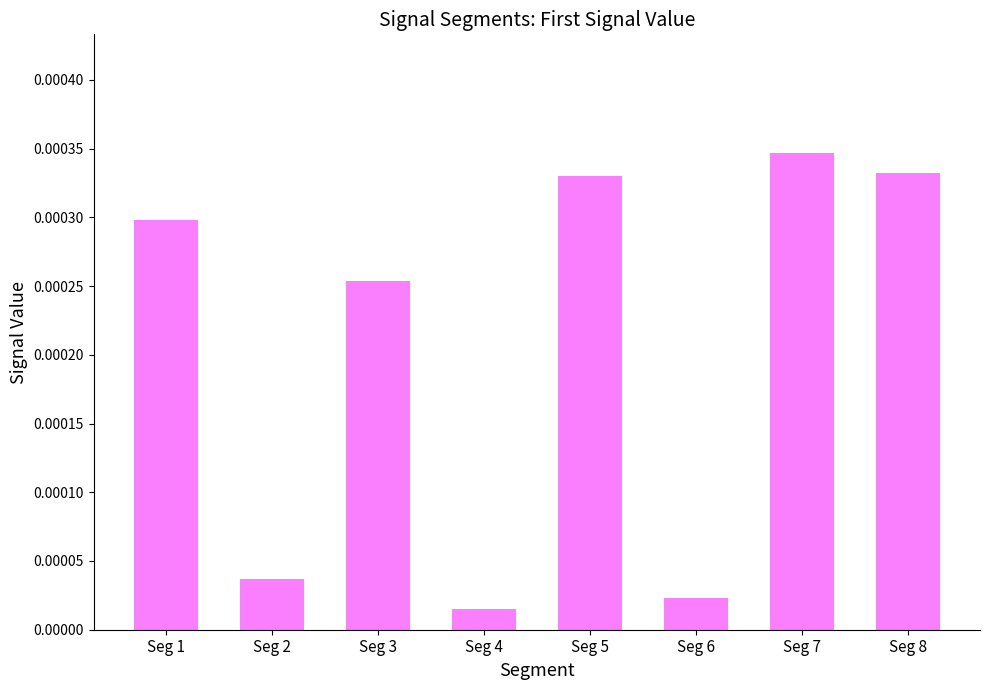

At which category does the chart reach its peak across all series?

Seg 7